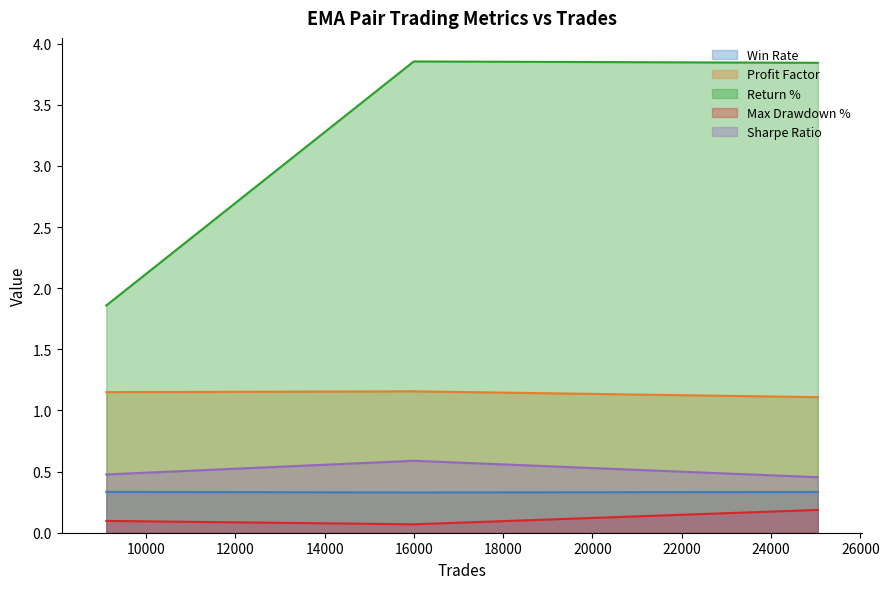

How many lines are shown in the chart?

5